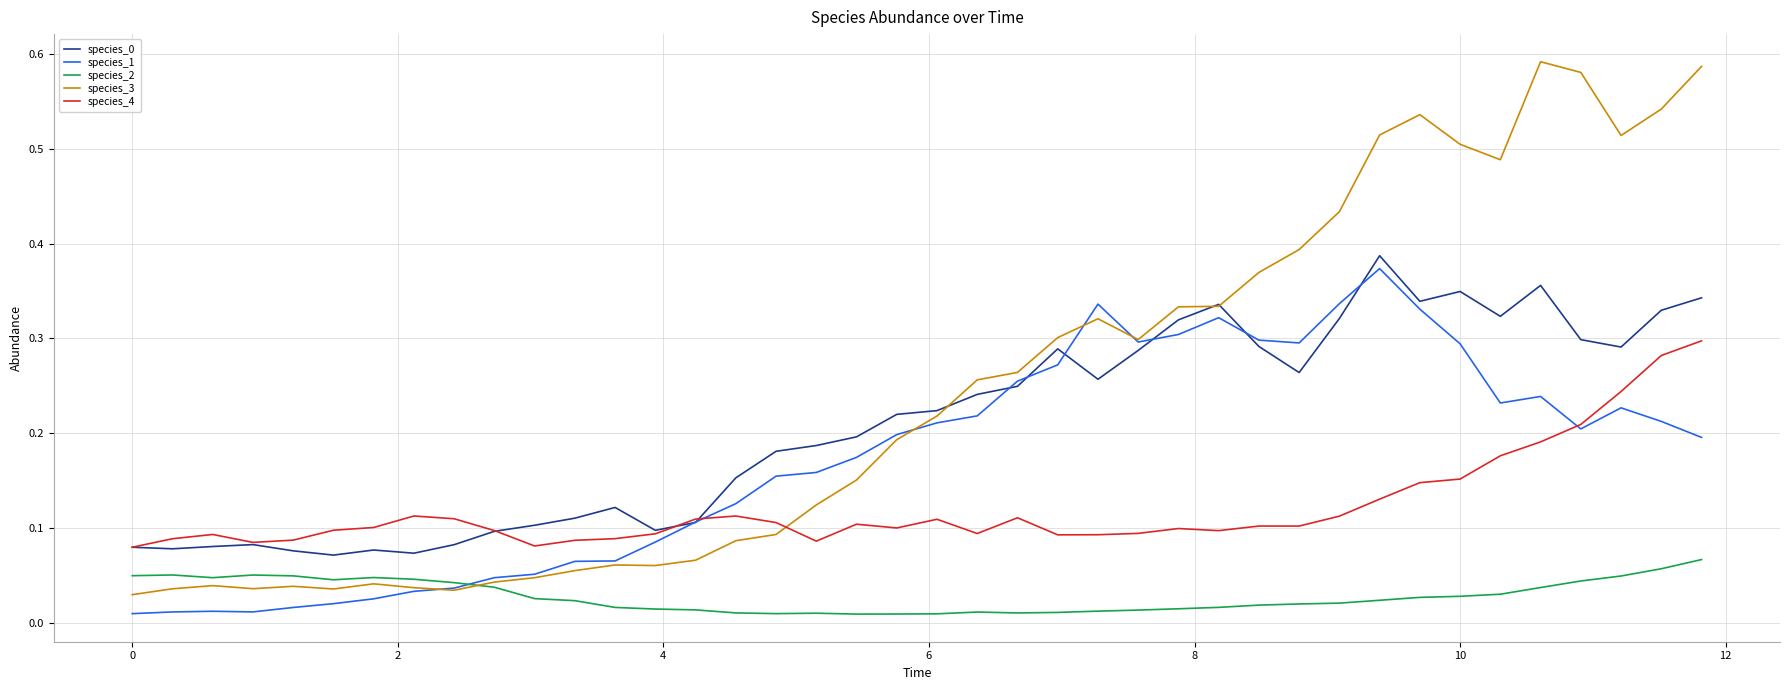

Which series has the largest range (max minus min)?

species_3